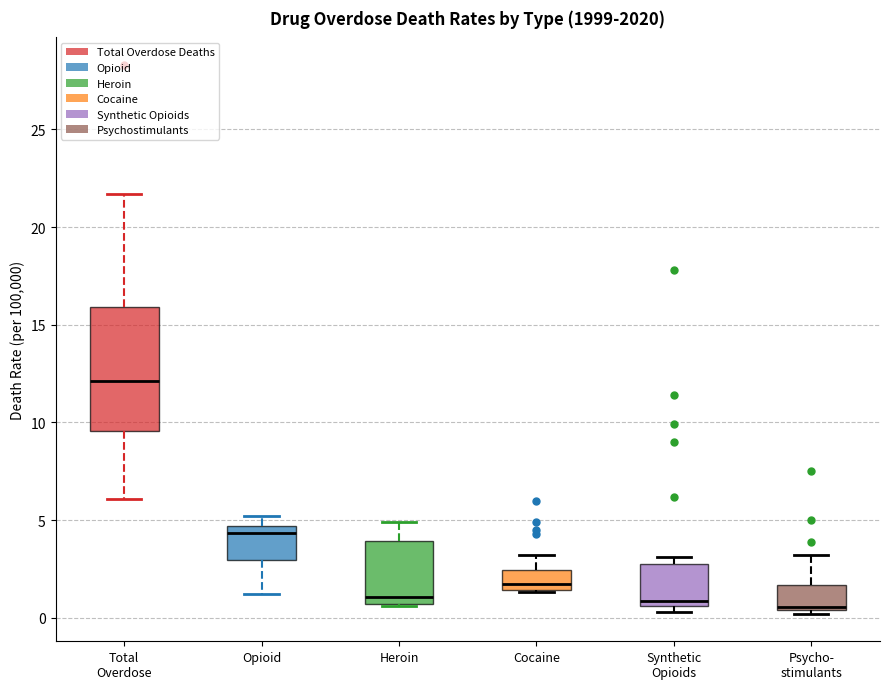

Where is the lower edge of the box for Opioid on the y-axis? The values are not printed on the chart, so give them approximately, as read against the axis.

3.0